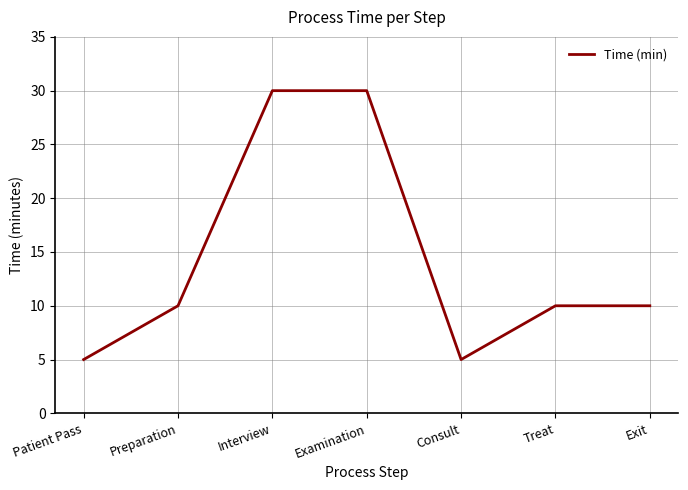

What is the change in value from Patient Pass to Treat?

+5